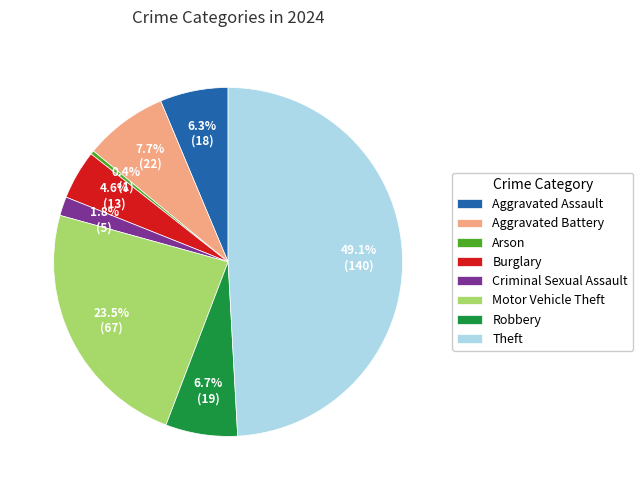

Does Arson account for over 50% of the chart?

No